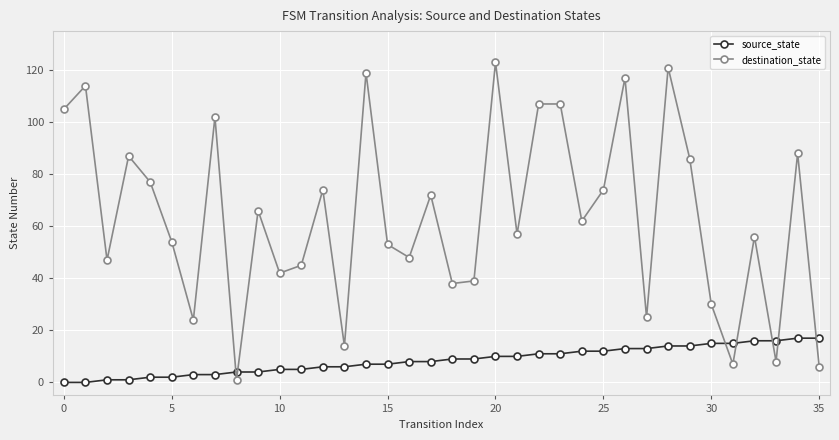

What is the greatest value displayed?

123